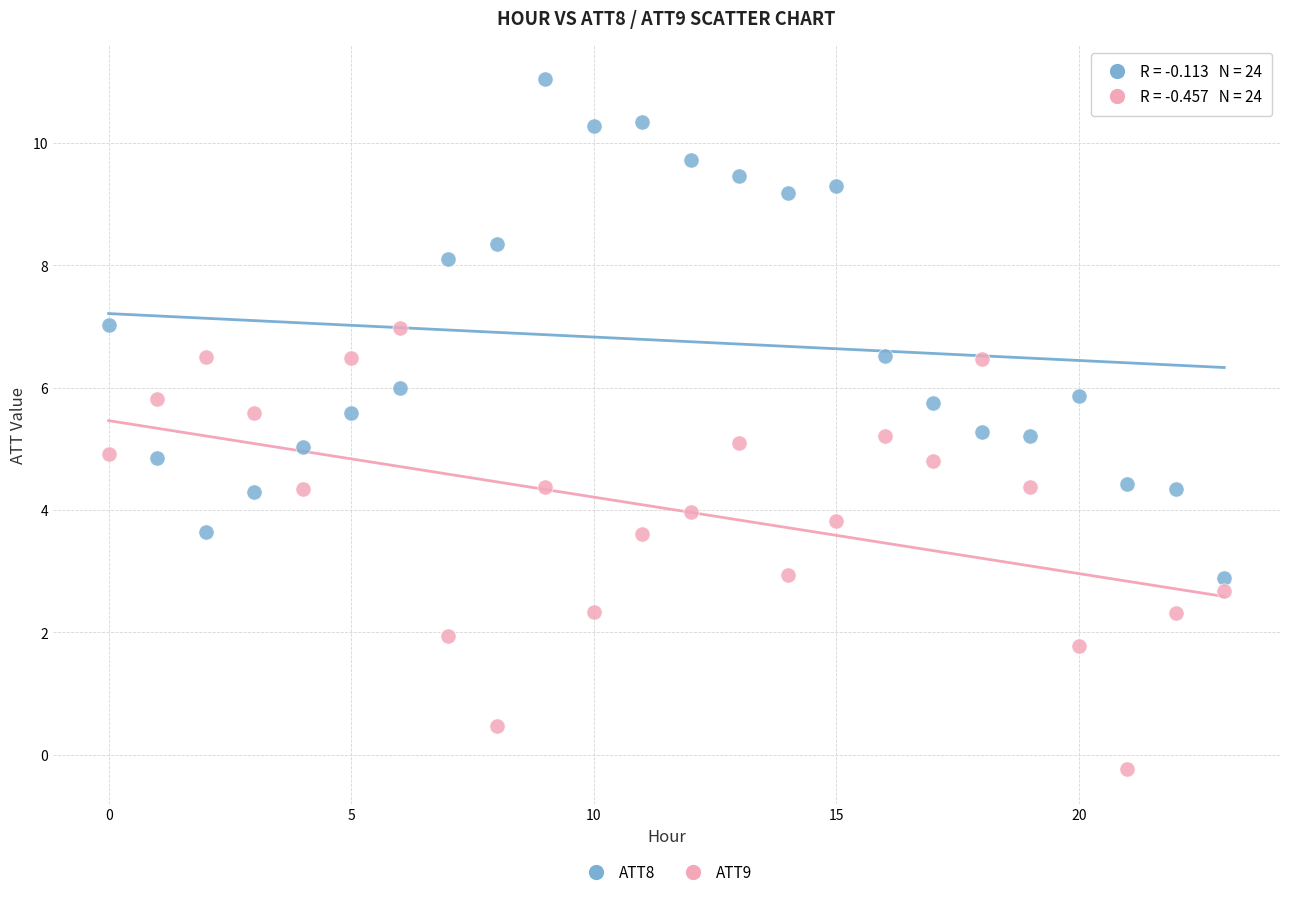

Across all data points, what is the range of Y values (max minus min)?

11.3